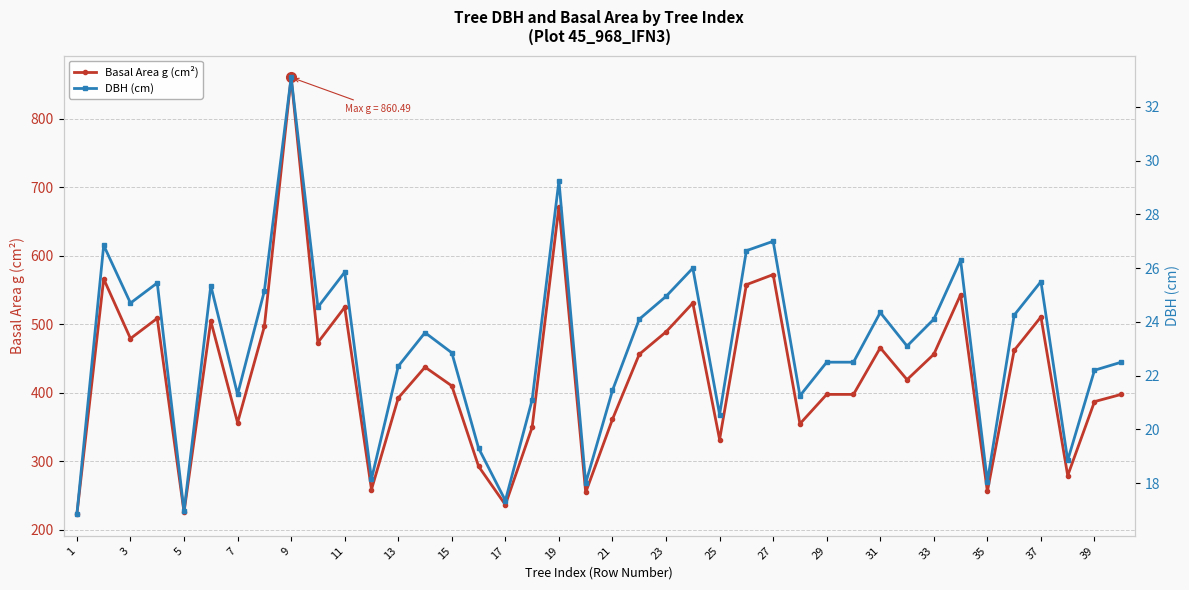

At which category does Basal Area g (cm²) reach its first local valley?

3